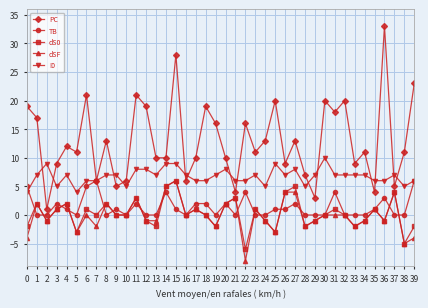

How many series are shown in this chart?

5